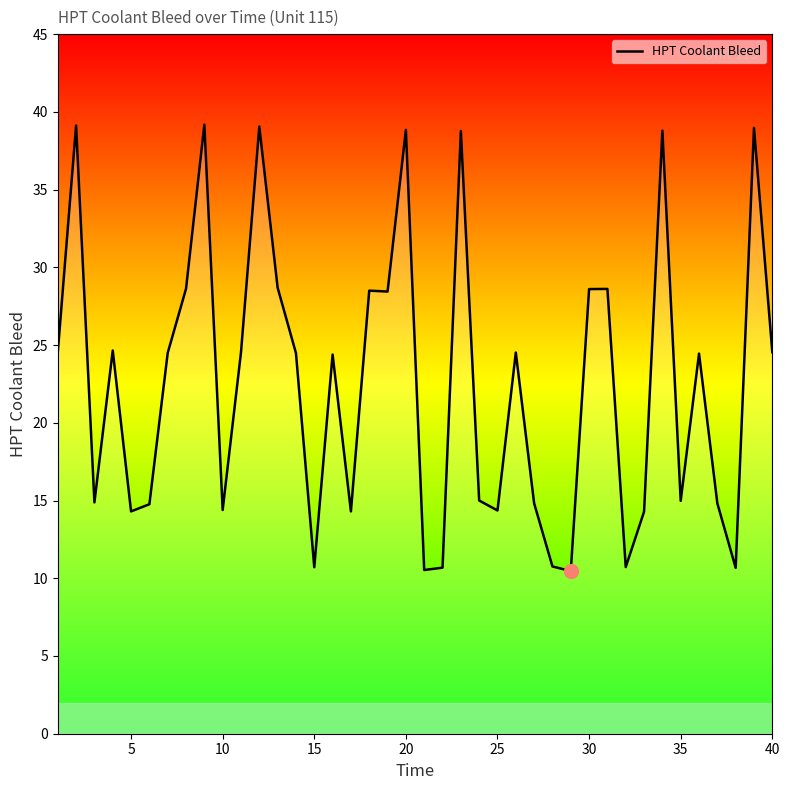

What is the maximum value shown in the chart?

39.2